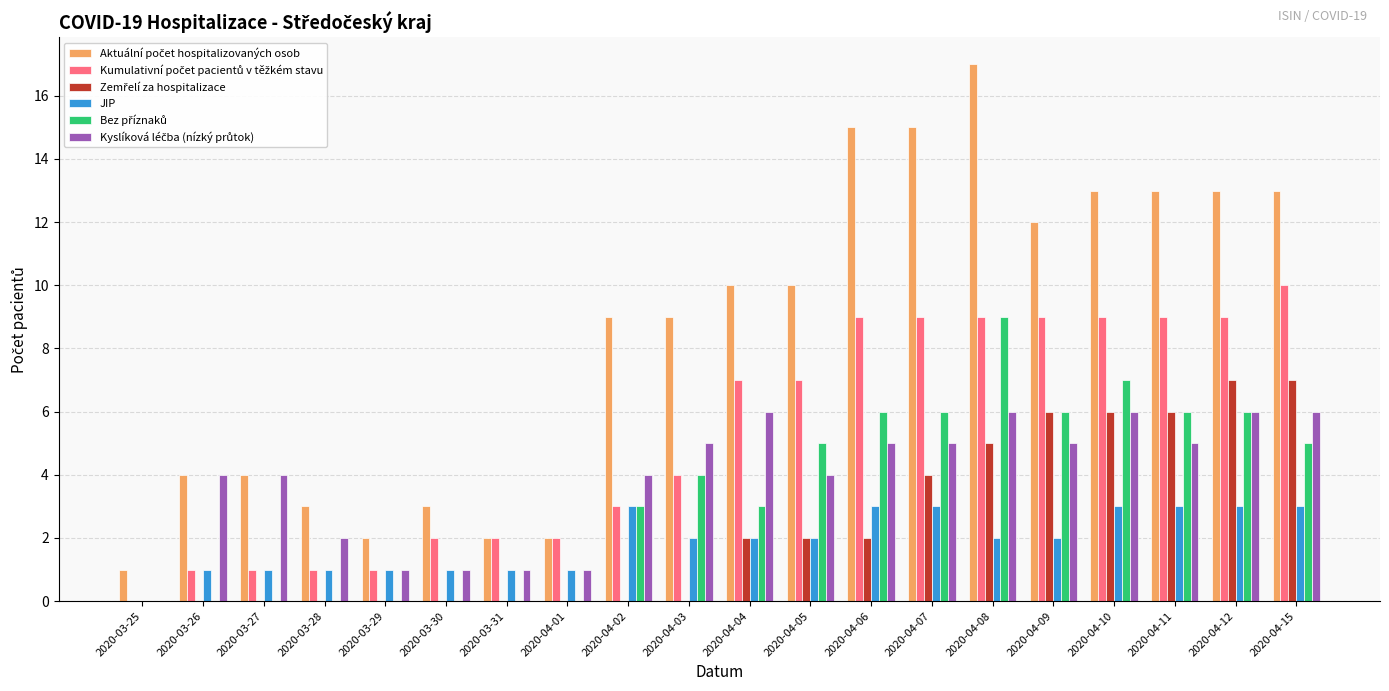

Is it true that JIP equals 2 at 2020-04-04?

True